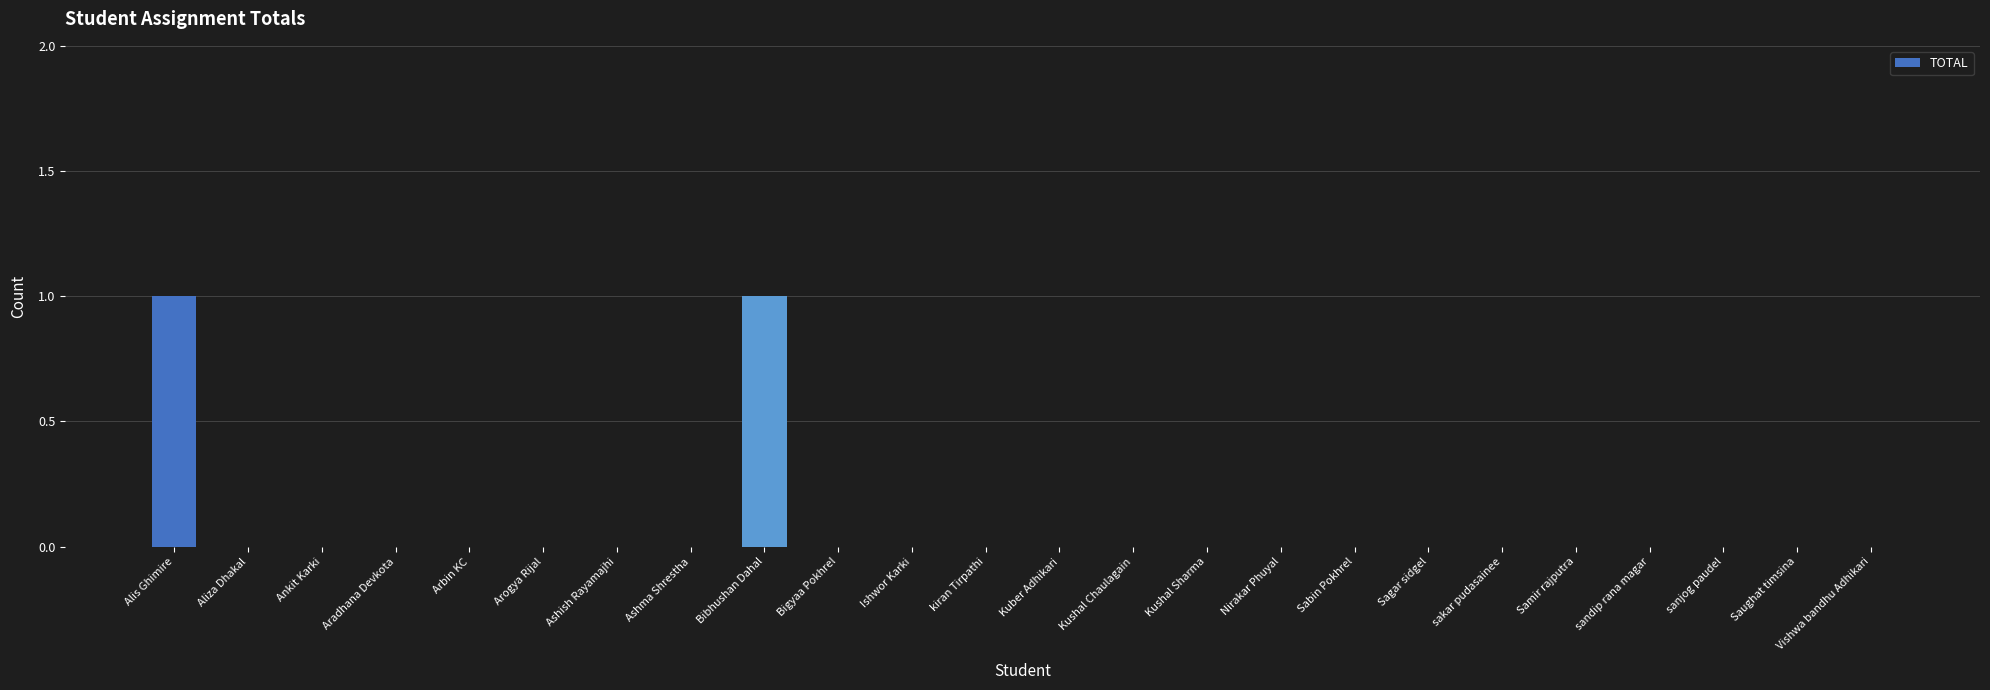

How many series are shown in this chart?

1